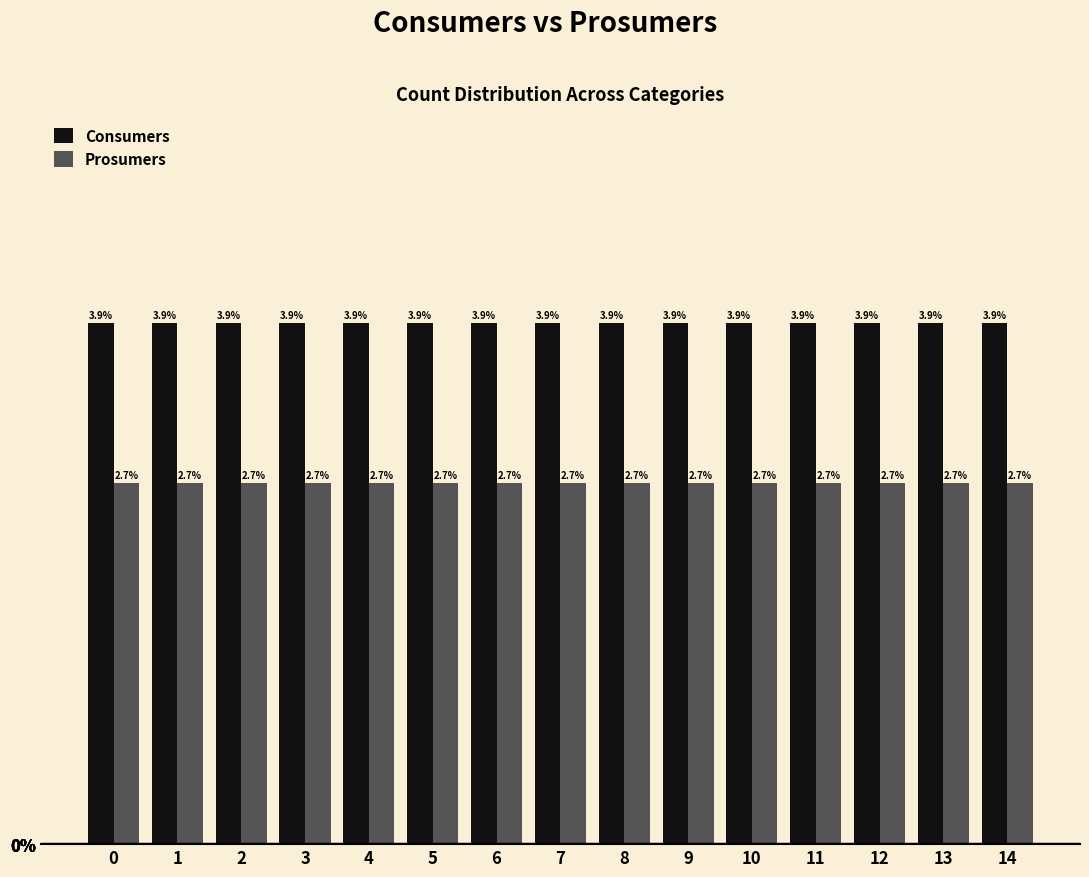

List the series in order of their overall mean, lowest first.

Prosumers, Consumers